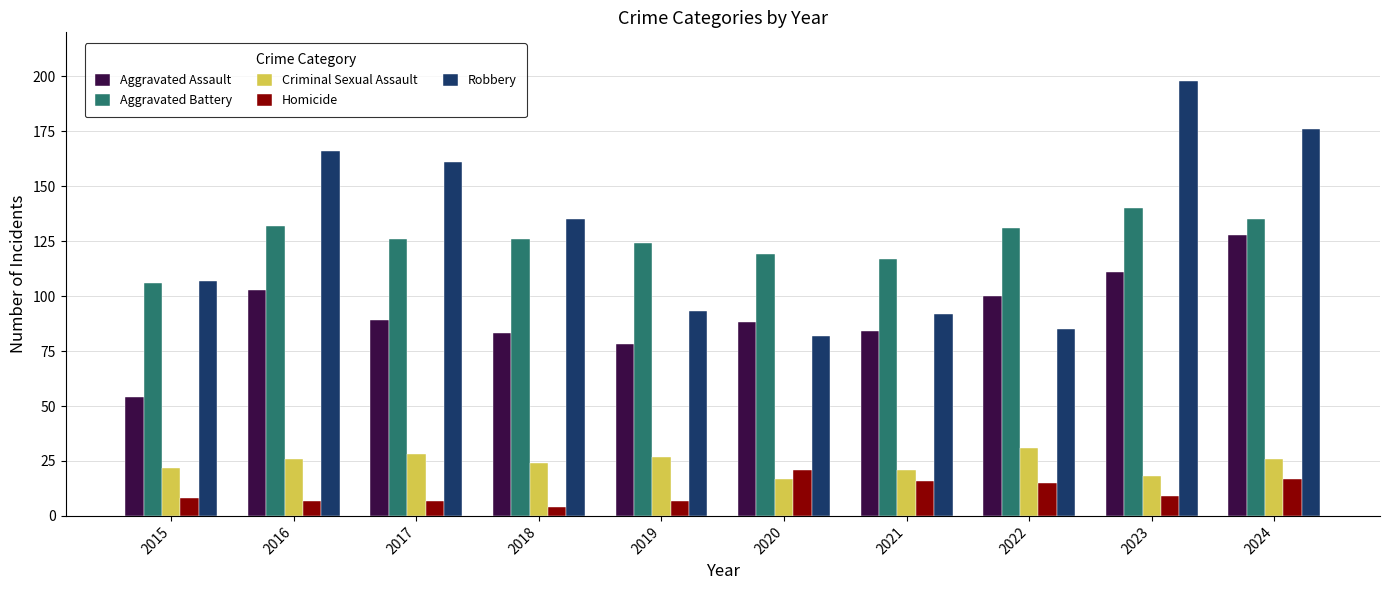

What is the average value of the Aggravated Assault series?

92